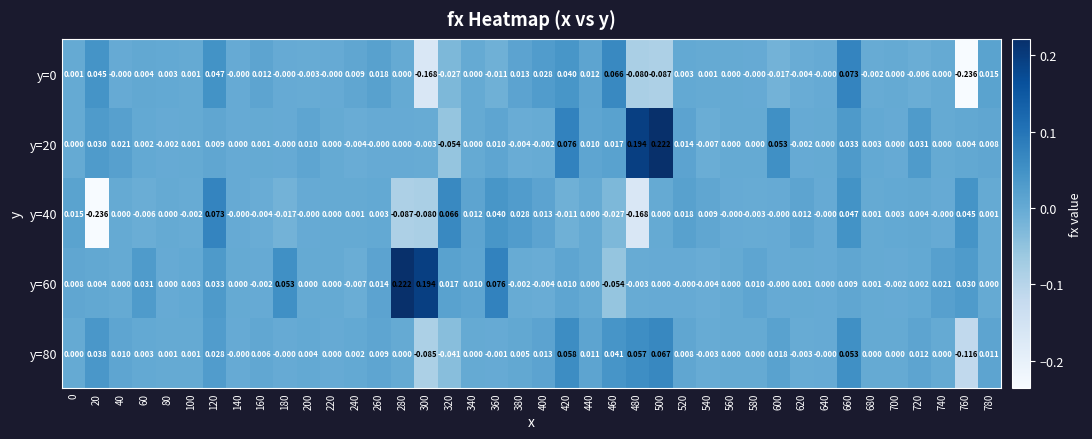

How many series are shown in this chart?

5